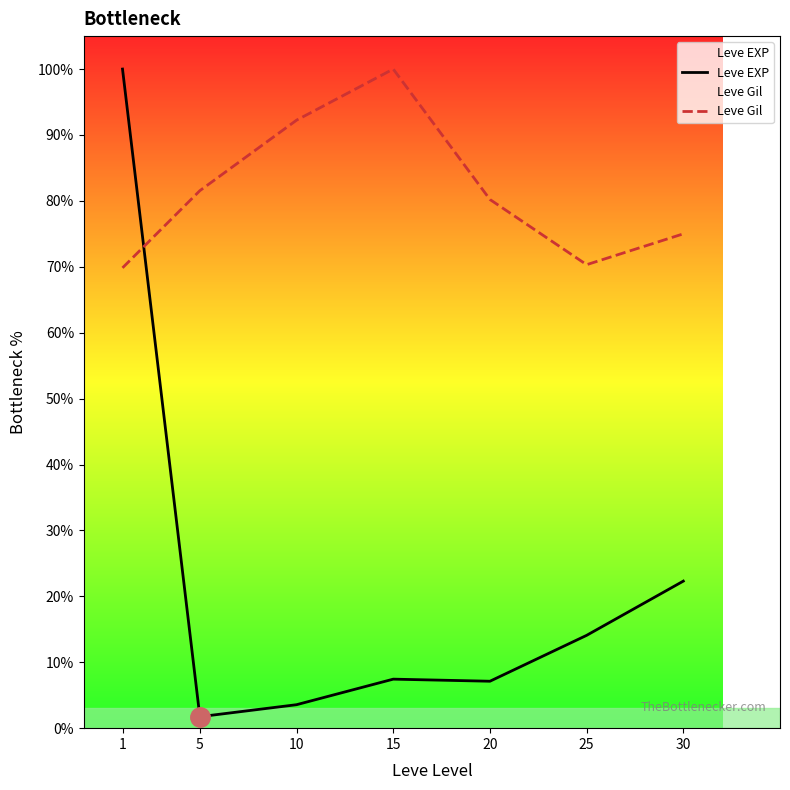

Is it true that Leve Gil equals 119.9 at 30?

False